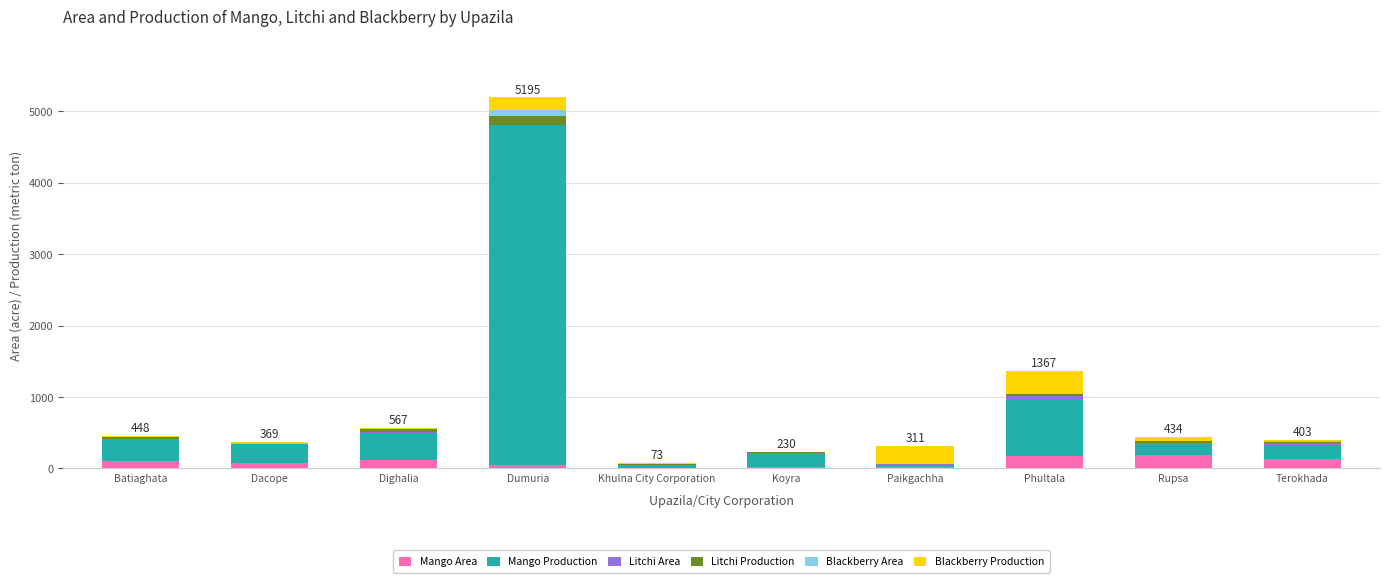

True or false: Mango Area has a value of 267 at Rupsa.

False